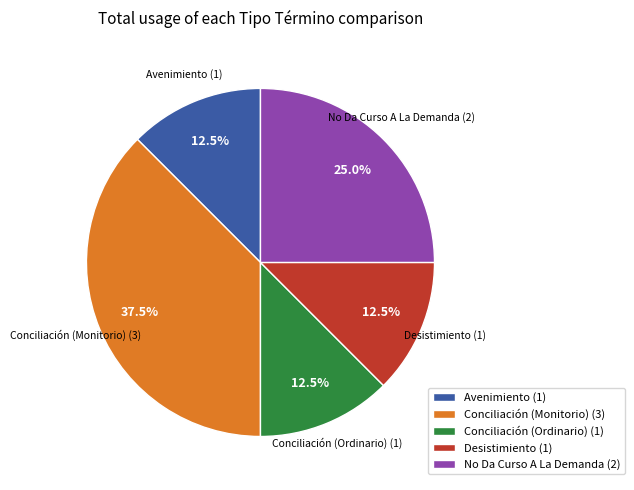

How many slices are in this pie chart?

5